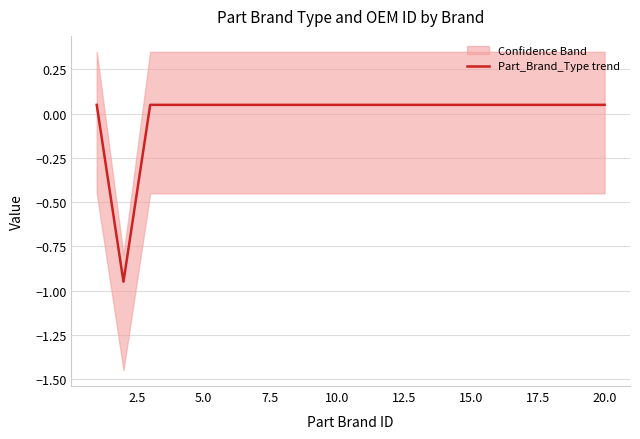

Between 12.5 and 20.0, which is larger?

12.5